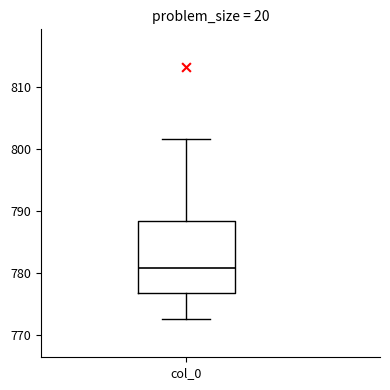

Transcribe this box plot: give where the median line is, the range the box spans, and where the two whiskers end, as read against the y-axis. The values are not printed on the chart, so give them approximately, as read against the axis.

median 781, box 777 to 788, whiskers 773 to 802